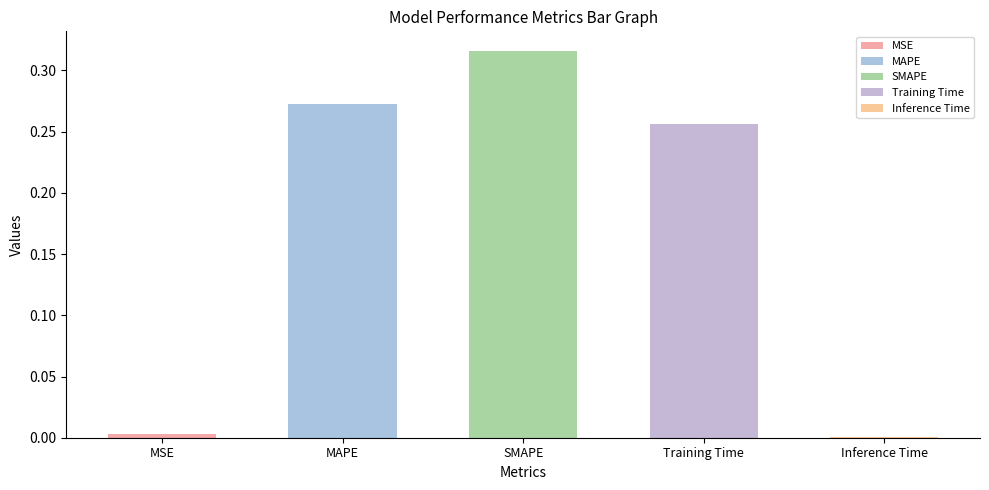

Which label corresponds to the smallest value in the chart?

Inference Time